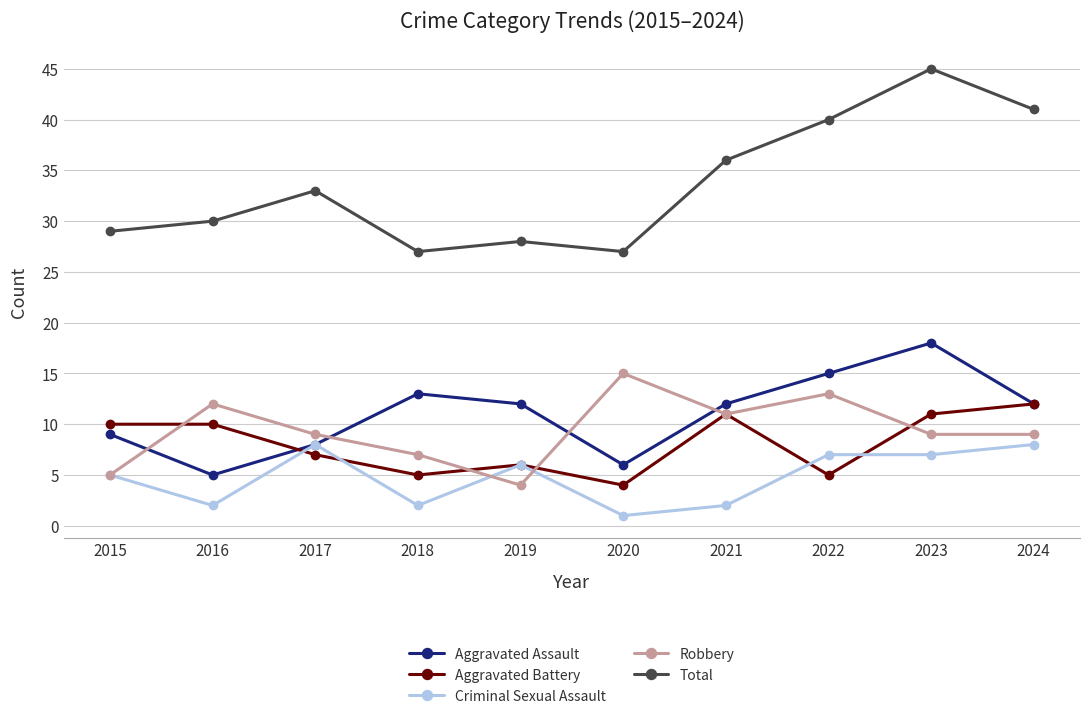

How many distinct data groups are displayed?

5